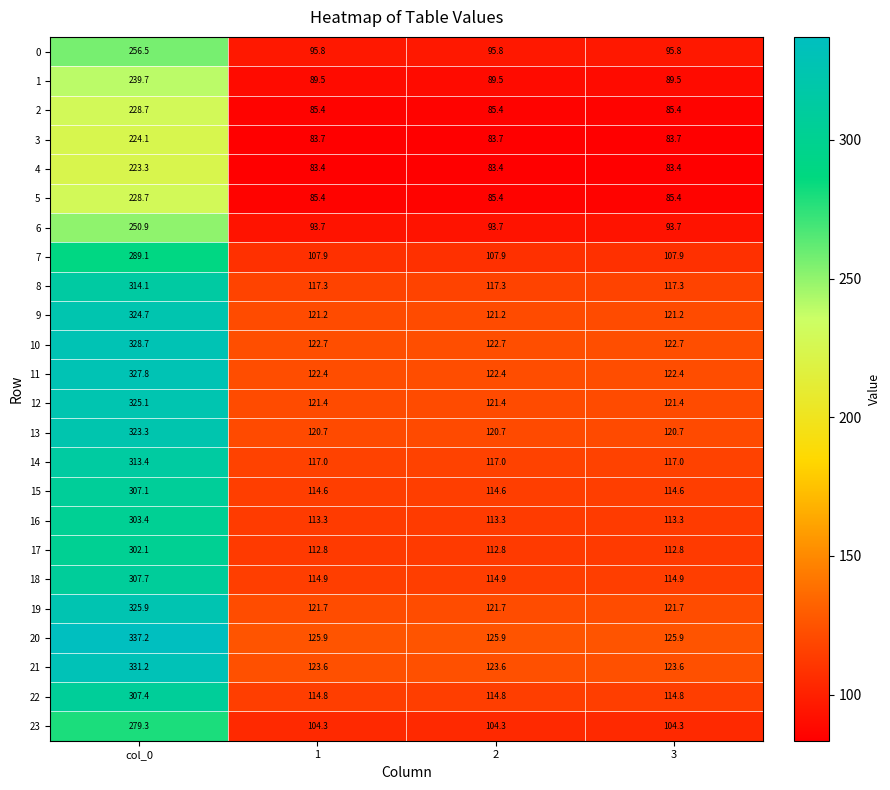

The value of 11 at 2 is 122.4. True or false?

True